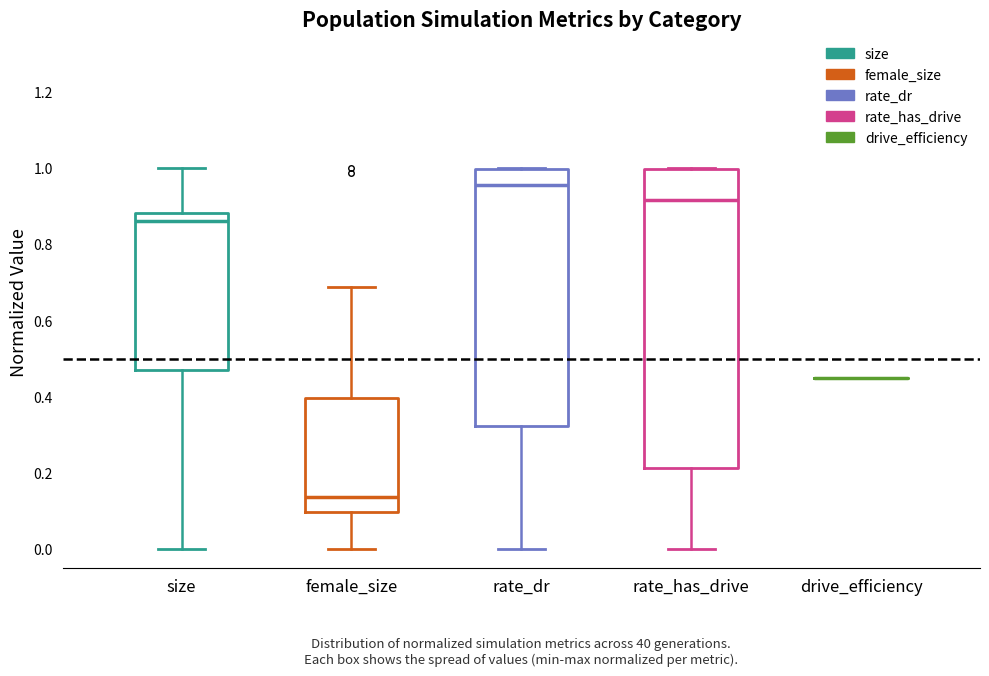

Comparing the boxes themselves (not the whiskers), which one is the tallest?

rate_has_drive